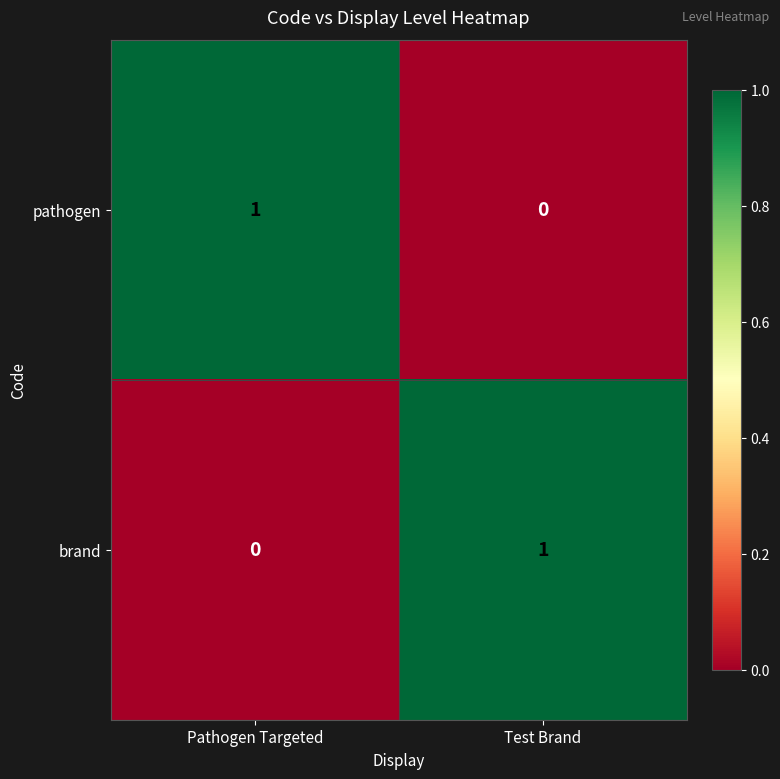

Is the value of pathogen at Test Brand greater than the value of brand at Test Brand?

No